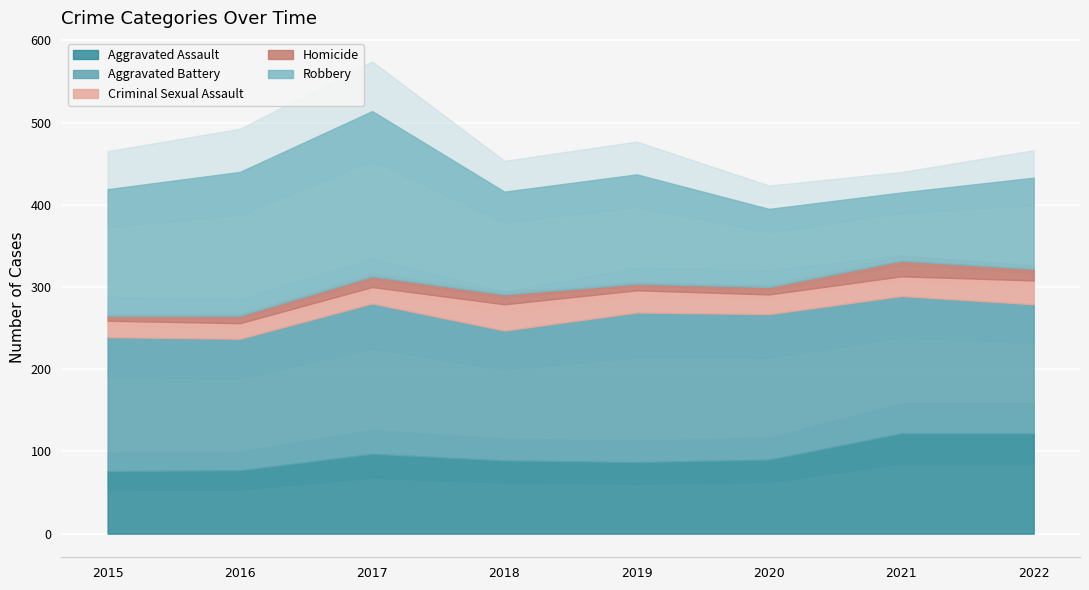

Between 2018 and 2022, which is larger?

2022